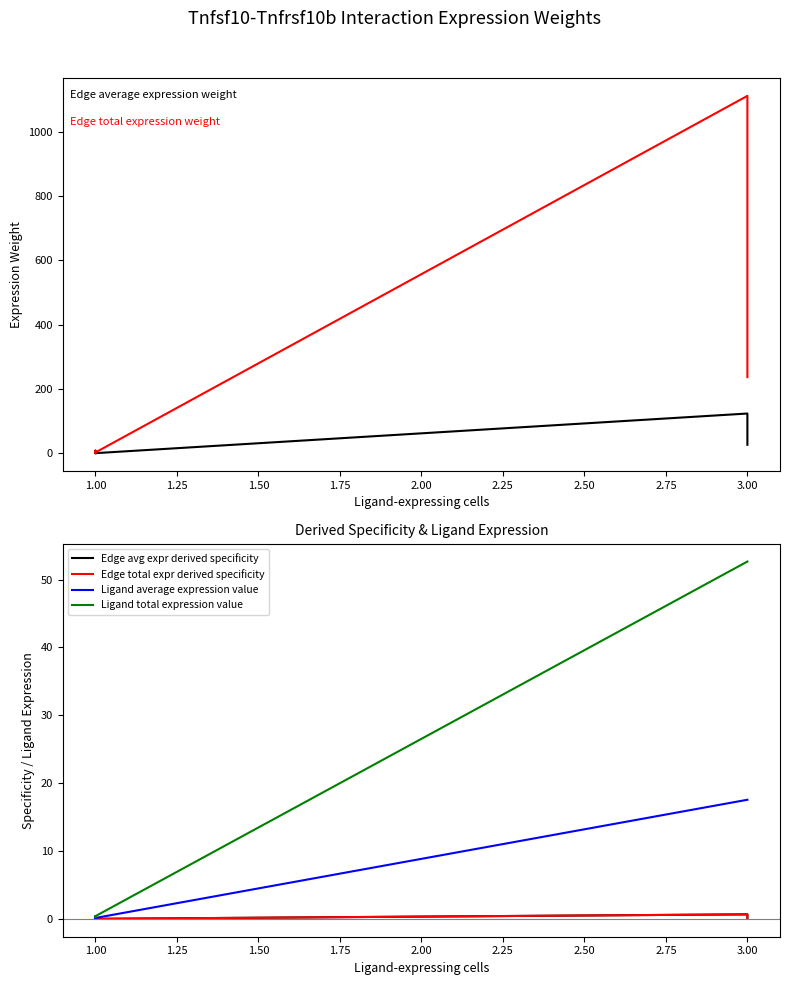

Reading right to left, extract all data points from this chart.

Edge average expression weight: 26.3	34.0	123.5	0.3	0.2	0.1	0.2	0.9	0.6
Edge total expression weight: 236.7	306.4	1111.2	2.3	1.8	1.2	1.6	8.4	5.8
Edge avg expr derived specificity: 0.1	0.2	0.7	0.0	0.0	0.0	0.0	0.0	0.0
Edge total expr derived specificity: 0.1	0.2	0.7	0.0	0.0	0.0	0.0	0.0	0.0
Ligand average expression value: 17.5	17.5	17.5	0.1	0.1	0.1	0.1	0.1	0.1
Ligand total expression value: 52.6	52.6	52.6	0.4	0.4	0.3	0.3	0.4	0.3